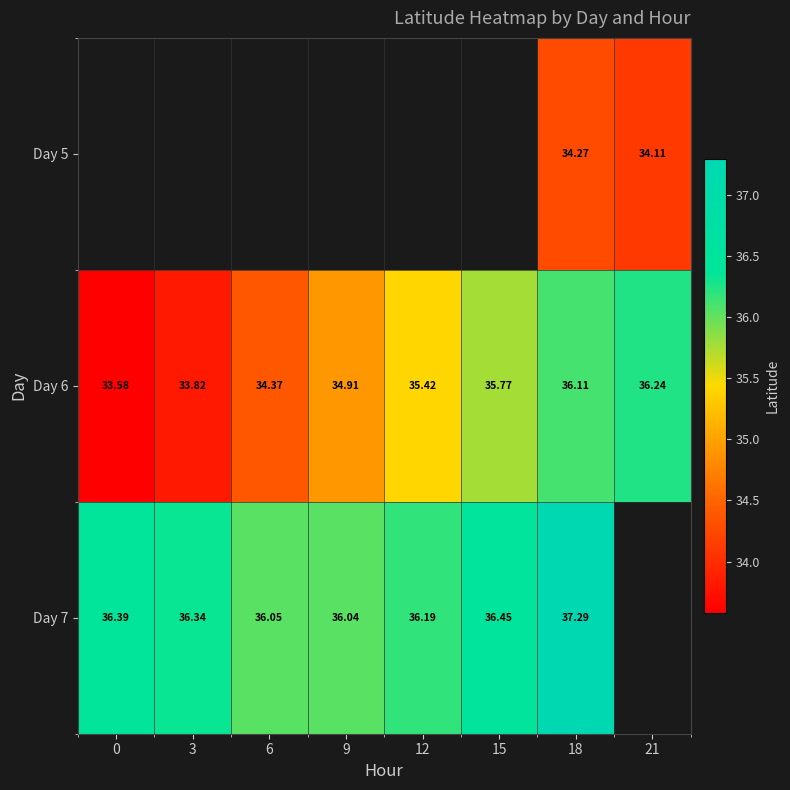

The Day 7 series shows 36.4 at 0. True or false?

True